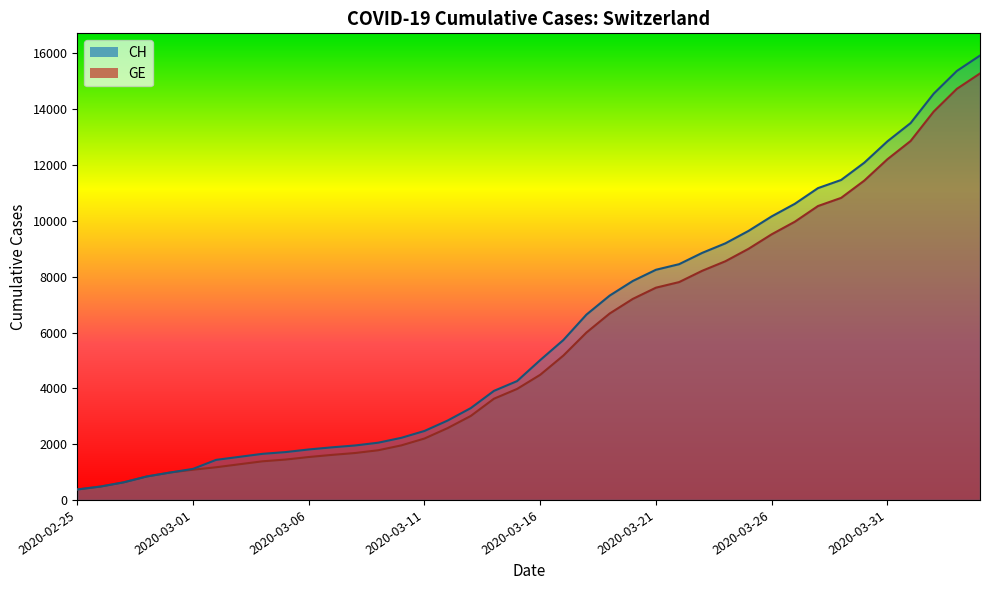

Which series has the widest spread of values?

CH